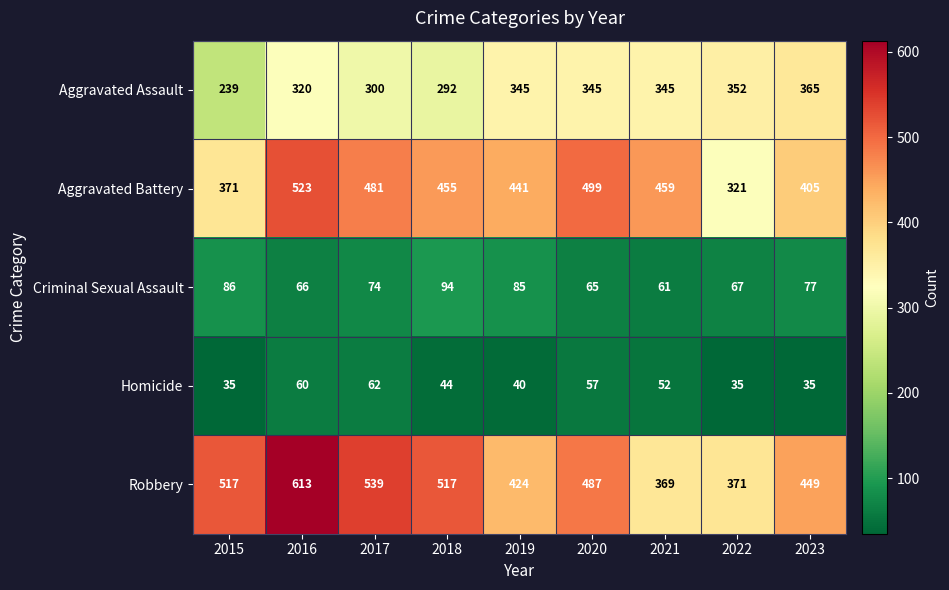

Between 2018 and 2020, which series saw the biggest shift?

Aggravated Assault